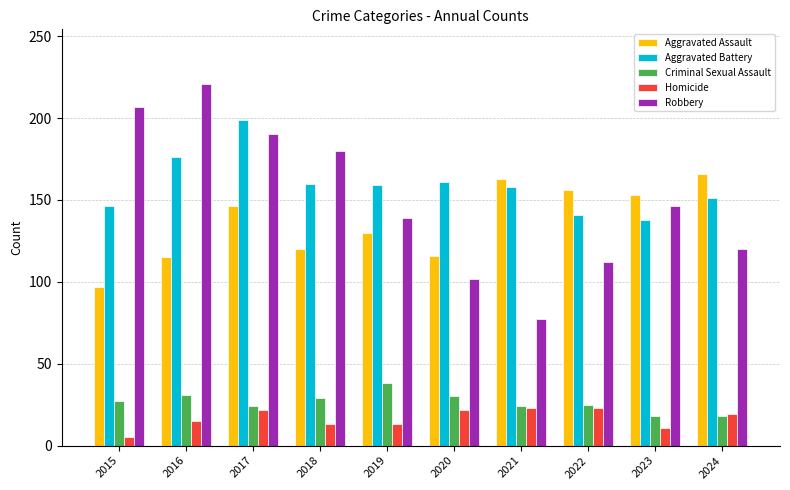

What is the difference between the Homicide values at 2017 and 2022?

1